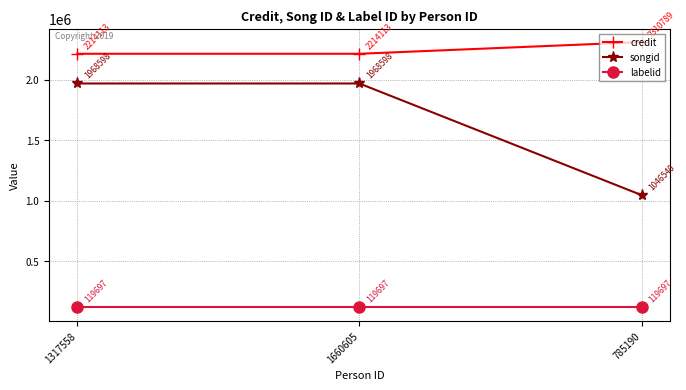

Rank the series at 785190 from highest to lowest value.

credit, songid, labelid